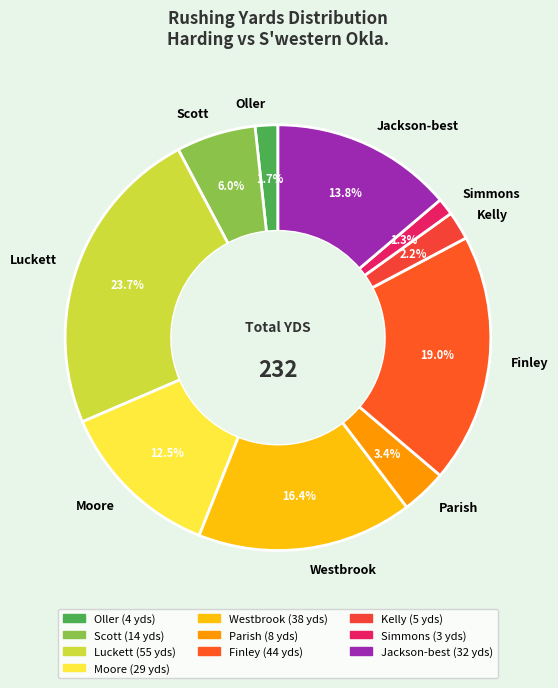

To the nearest percent, what percentage of the pie is Luckett?

24%